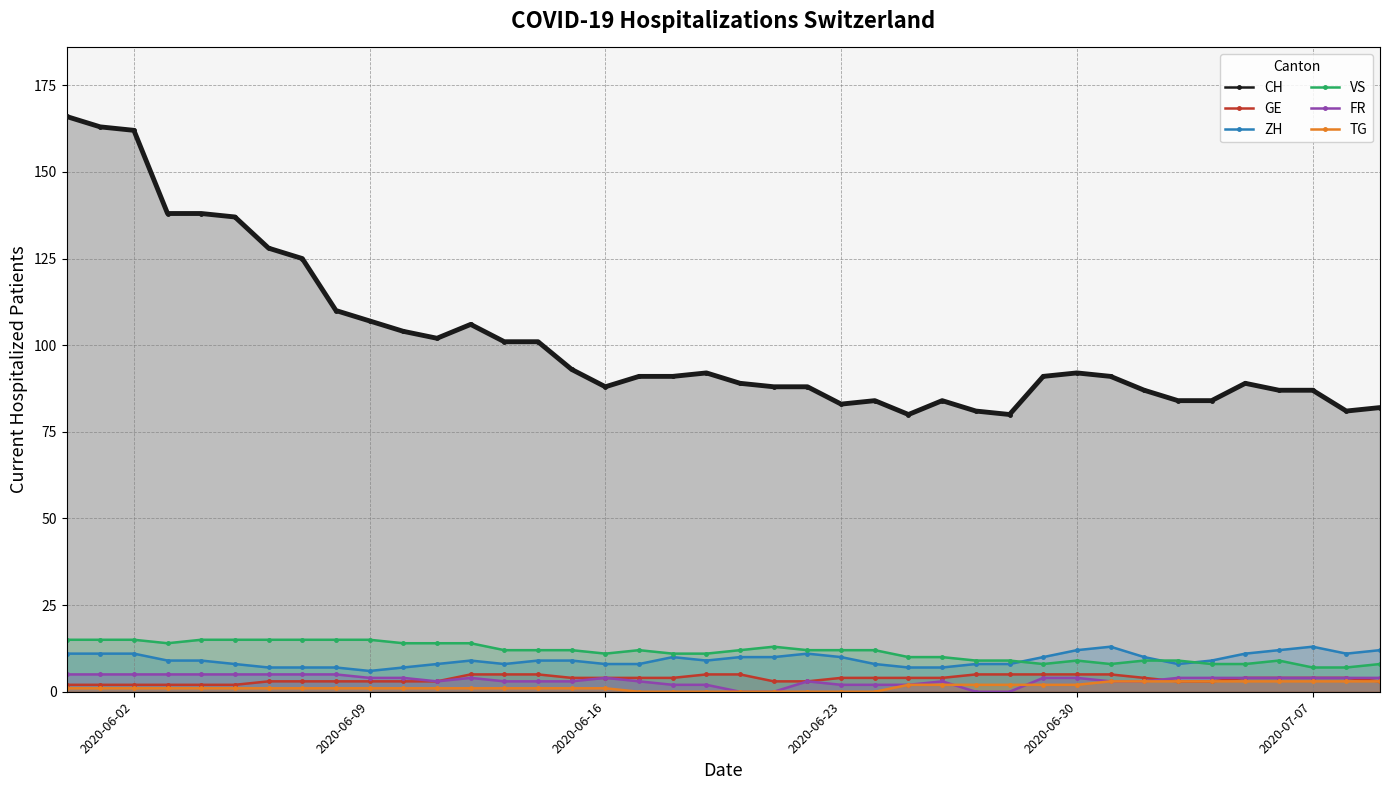

The value of CH at 2020-07-07 is 87. True or false?

True